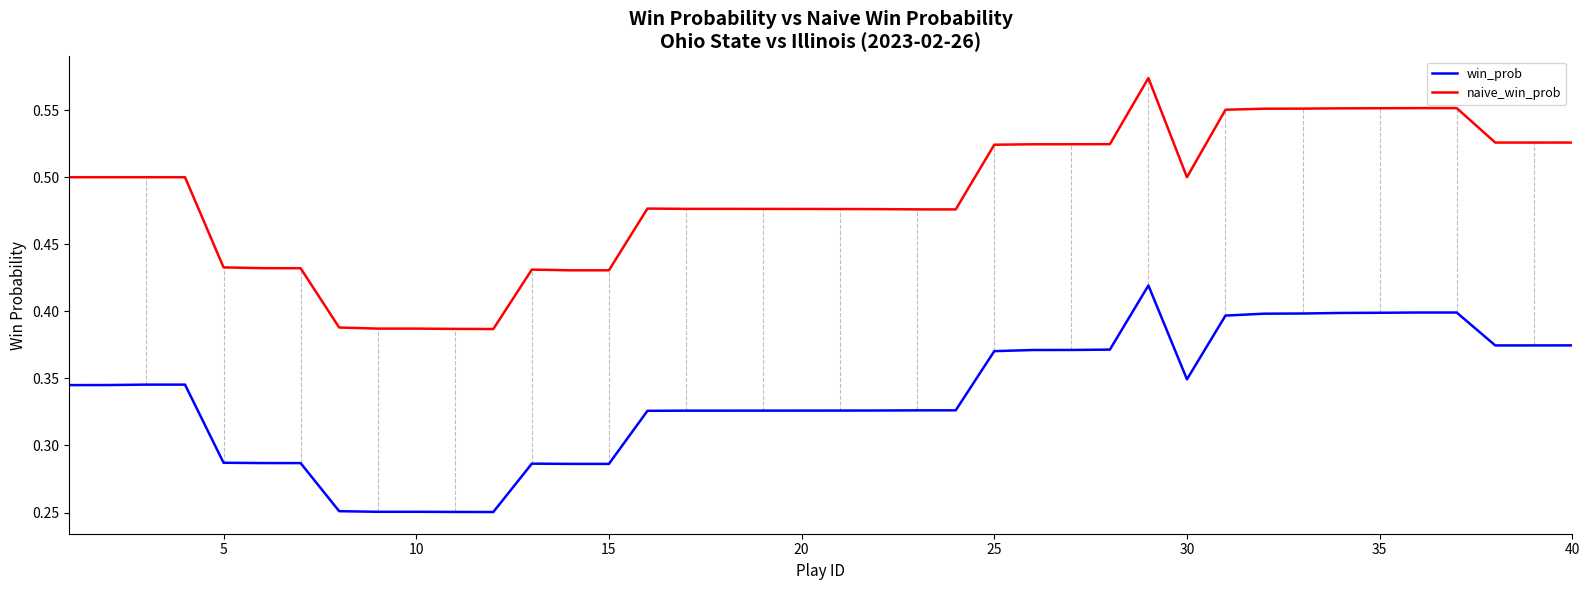

How many series are shown in this chart?

2